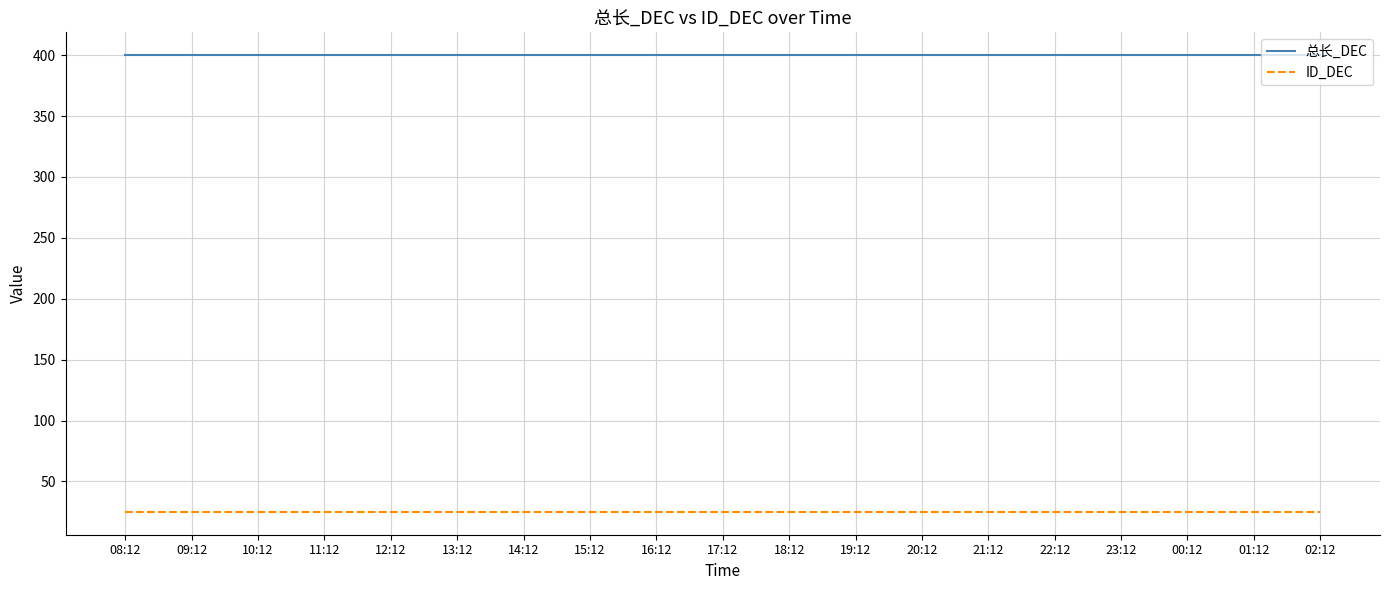

Is the value of 总长_DEC at 17:12 greater than the value of ID_DEC at 22:12?

Yes